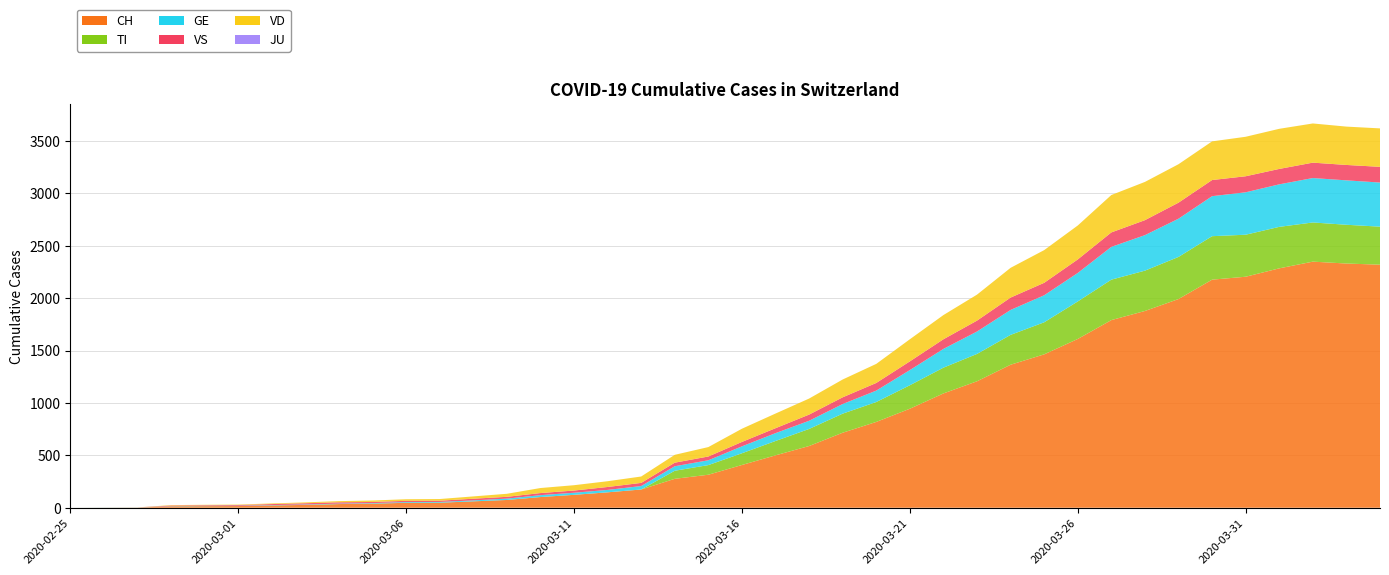

Reading left to right, transcribe all the data shown in this chart.

CH: 2020-02-25=0	2020-02-26=1	2020-02-27=2	2020-02-28=13	2020-02-29=15	2020-03-01=16	2020-03-02=22	2020-03-03=27	2020-03-04=35	2020-03-05=39	2020-03-06=47	2020-03-07=48	2020-03-08=61	2020-03-09=74	2020-03-10=102	2020-03-11=123	2020-03-12=147	2020-03-13=174	2020-03-14=276	2020-03-15=315	2020-03-16=408	2020-03-17=500	2020-03-18=589	2020-03-19=716	2020-03-20=819	2020-03-21=945	2020-03-22=1091	2020-03-23=1207	2020-03-24=1365	2020-03-25=1464	2020-03-26=1611	2020-03-27=1791	2020-03-28=1878	2020-03-29=1992	2020-03-30=2177	2020-03-31=2205	2020-04-01=2285	2020-04-02=2349	2020-04-03=2331	2020-04-04=2320
TI: 2020-02-25=0	2020-02-26=0	2020-02-27=0	2020-02-28=0	2020-02-29=0	2020-03-01=0	2020-03-02=0	2020-03-03=0	2020-03-04=0	2020-03-05=0	2020-03-06=0	2020-03-07=0	2020-03-08=0	2020-03-09=0	2020-03-10=0	2020-03-11=0	2020-03-12=0	2020-03-13=0	2020-03-14=77	2020-03-15=92	2020-03-16=112	2020-03-17=137	2020-03-18=163	2020-03-19=182	2020-03-20=190	2020-03-21=224	2020-03-22=246	2020-03-23=261	2020-03-24=285	2020-03-25=306	2020-03-26=358	2020-03-27=386	2020-03-28=385	2020-03-29=402	2020-03-30=415	2020-03-31=401	2020-04-01=396	2020-04-02=374	2020-04-03=370	2020-04-04=363
GE: 2020-02-25=0	2020-02-26=1	2020-02-27=1	2020-02-28=2	2020-02-29=3	2020-03-01=3	2020-03-02=3	2020-03-03=4	2020-03-04=4	2020-03-05=5	2020-03-06=7	2020-03-07=7	2020-03-08=9	2020-03-09=13	2020-03-10=18	2020-03-11=20	2020-03-12=23	2020-03-13=33	2020-03-14=43	2020-03-15=46	2020-03-16=66	2020-03-17=75	2020-03-18=78	2020-03-19=92	2020-03-20=109	2020-03-21=145	2020-03-22=179	2020-03-23=214	2020-03-24=238	2020-03-25=258	2020-03-26=272	2020-03-27=313	2020-03-28=339	2020-03-29=365	2020-03-30=382	2020-03-31=405	2020-04-01=406	2020-04-02=424	2020-04-03=424	2020-04-04=421
VS: 2020-02-25=0	2020-02-26=0	2020-02-27=0	2020-02-28=6	2020-02-29=6	2020-03-01=7	2020-03-02=10	2020-03-03=12	2020-03-04=13	2020-03-05=11	2020-03-06=12	2020-03-07=12	2020-03-08=16	2020-03-09=17	2020-03-10=20	2020-03-11=21	2020-03-12=28	2020-03-13=30	2020-03-14=34	2020-03-15=36	2020-03-16=42	2020-03-17=47	2020-03-18=59	2020-03-19=64	2020-03-20=73	2020-03-21=83	2020-03-22=92	2020-03-23=104	2020-03-24=118	2020-03-25=119	2020-03-26=129	2020-03-27=138	2020-03-28=143	2020-03-29=153	2020-03-30=154	2020-03-31=153	2020-04-01=147	2020-04-02=147	2020-04-03=147	2020-04-04=150
JU: 2020-02-25=0	2020-02-26=0	2020-02-27=0	2020-02-28=0	2020-02-29=0	2020-03-01=0	2020-03-02=0	2020-03-03=0	2020-03-04=0	2020-03-05=0	2020-03-06=0	2020-03-07=0	2020-03-08=0	2020-03-09=0	2020-03-10=0	2020-03-11=0	2020-03-12=0	2020-03-13=0	2020-03-14=0	2020-03-15=0	2020-03-16=0	2020-03-17=0	2020-03-18=0	2020-03-19=0	2020-03-20=0	2020-03-21=0	2020-03-22=0	2020-03-23=0	2020-03-24=0	2020-03-25=0	2020-03-26=0	2020-03-27=0	2020-03-28=0	2020-03-29=0	2020-03-30=0	2020-03-31=0	2020-04-01=0	2020-04-02=0	2020-04-03=0	2020-04-04=0
VD: 2020-02-25=0	2020-02-26=0	2020-02-27=0	2020-02-28=4	2020-02-29=4	2020-03-01=4	2020-03-02=6	2020-03-03=8	2020-03-04=11	2020-03-05=14	2020-03-06=15	2020-03-07=16	2020-03-08=22	2020-03-09=29	2020-03-10=48	2020-03-11=51	2020-03-12=55	2020-03-13=61	2020-03-14=75	2020-03-15=90	2020-03-16=126	2020-03-17=140	2020-03-18=153	2020-03-19=170	2020-03-20=182	2020-03-21=211	2020-03-22=231	2020-03-23=248	2020-03-24=284	2020-03-25=312	2020-03-26=324	2020-03-27=357	2020-03-28=365	2020-03-29=367	2020-03-30=369	2020-03-31=377	2020-04-01=383	2020-04-02=374	2020-04-03=366	2020-04-04=367